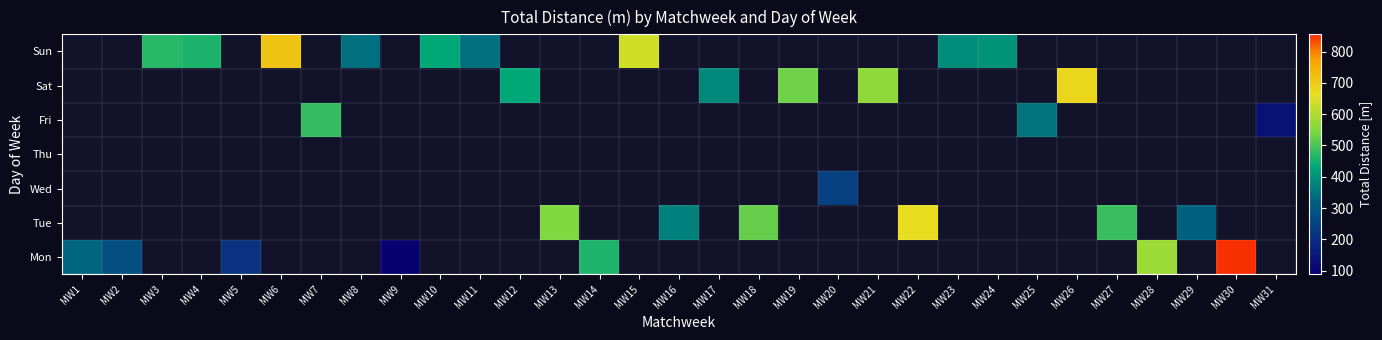

Is the value of Sat at MW29 greater than the value of Tue at MW21?

No